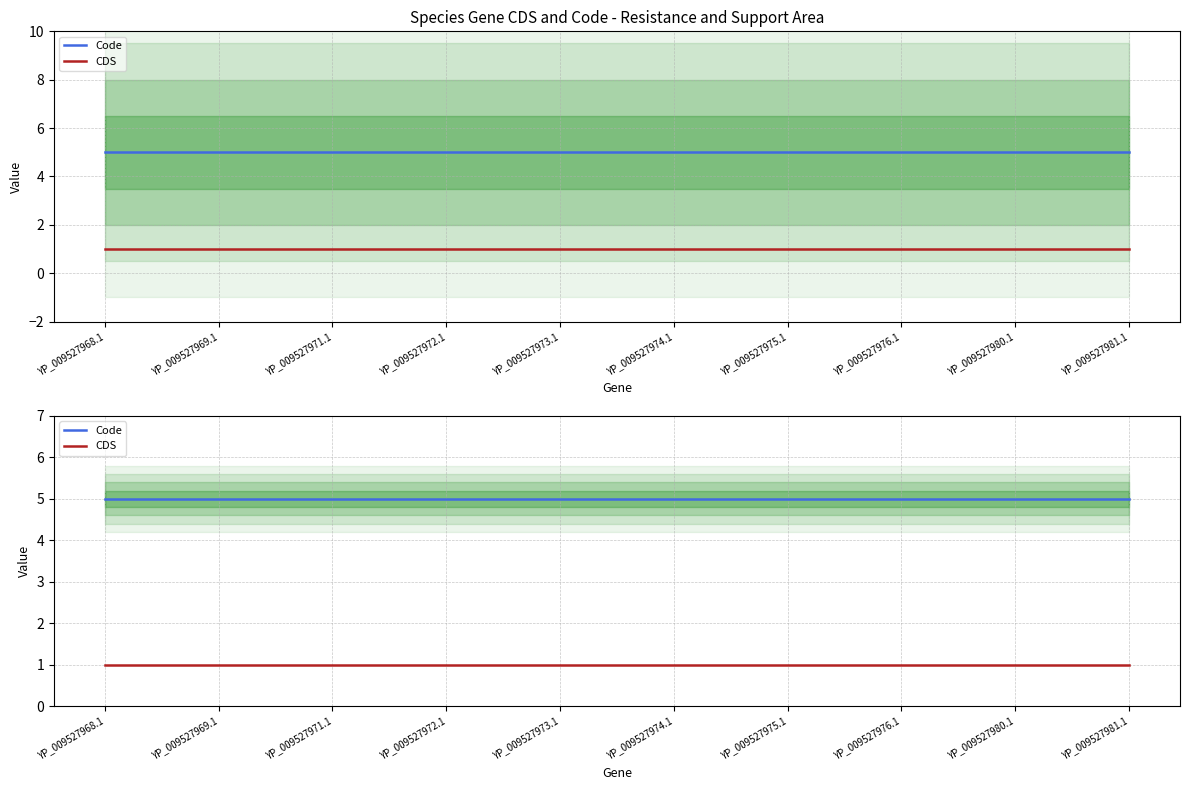

Which series has the largest range (max minus min)?

Code